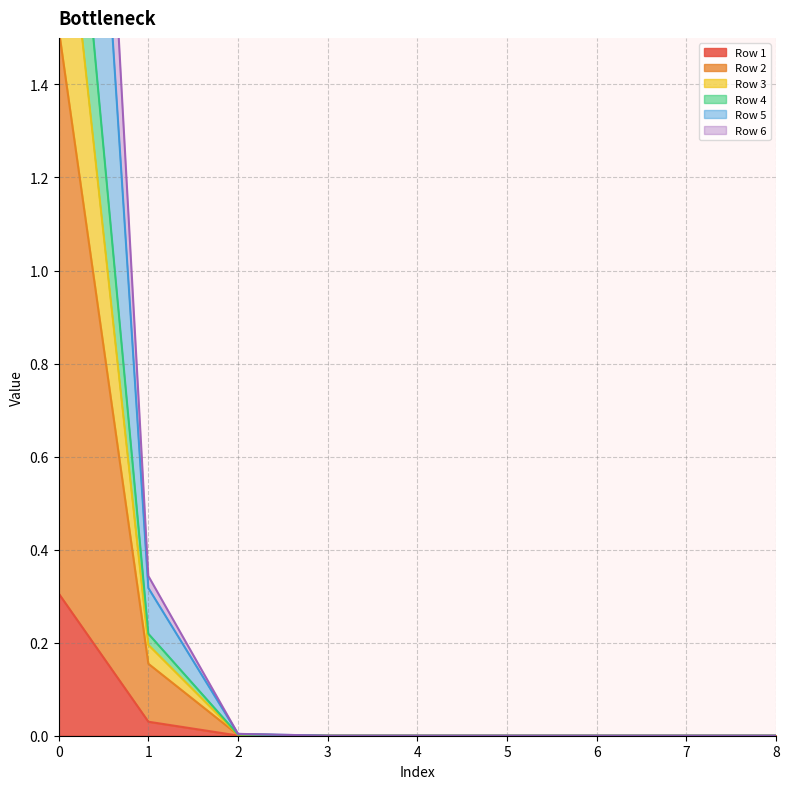

Is the value of Row 1 at 8 greater than the value of Row 5 at 8?

No